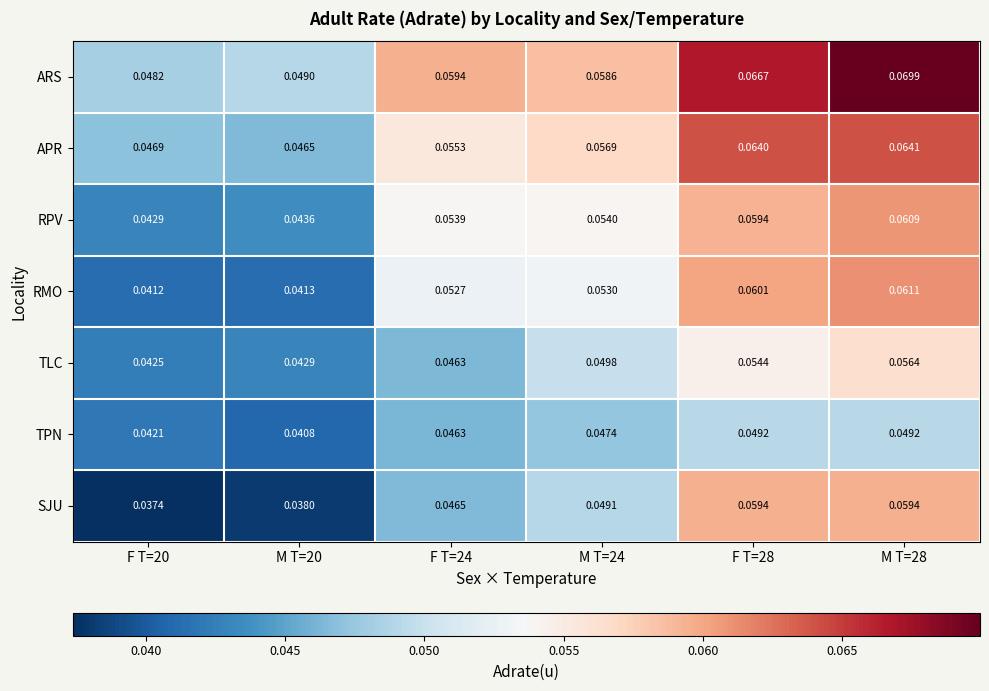

Which label corresponds to the smallest value in the chart?

F T=20